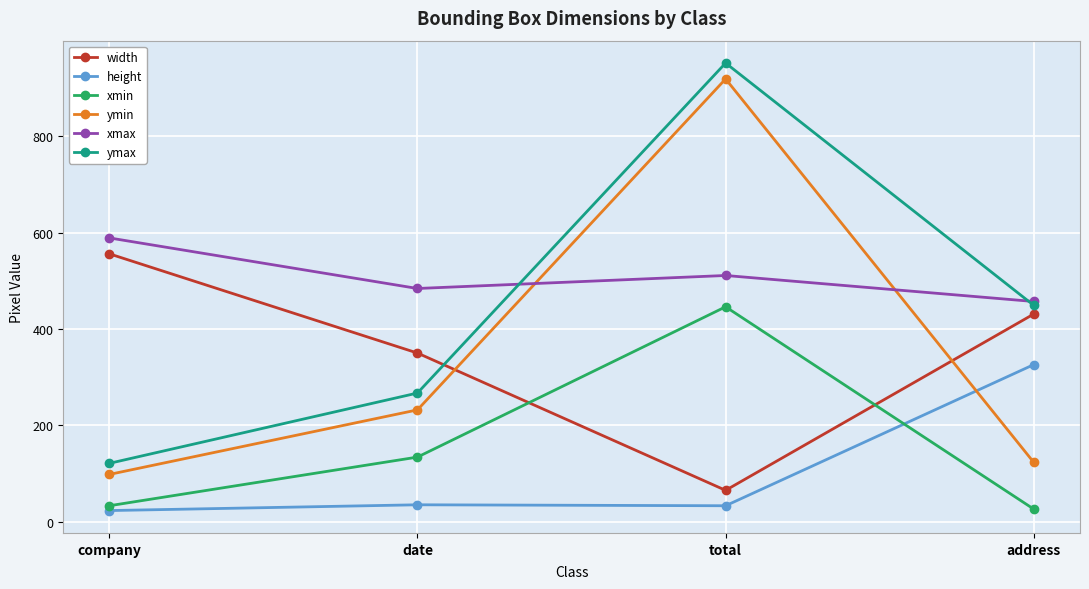

What is the label of the 4th point from the left?

address